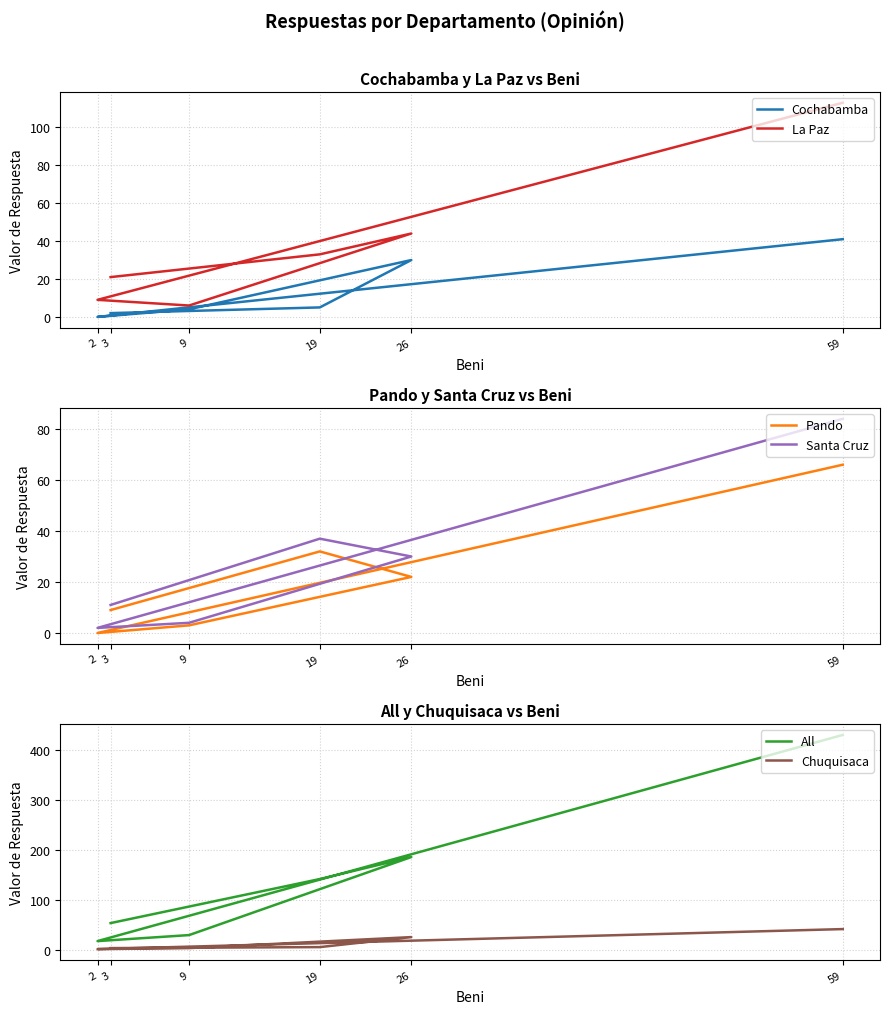

Where does the Cochabamba series first go above 5?

26